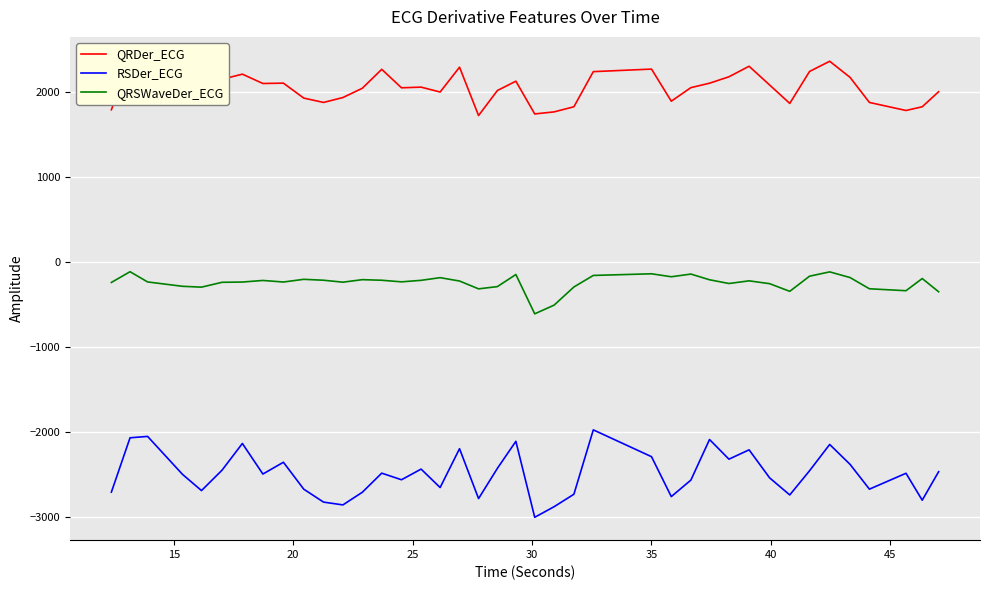

Is this an area chart (filled region under the line)?

No